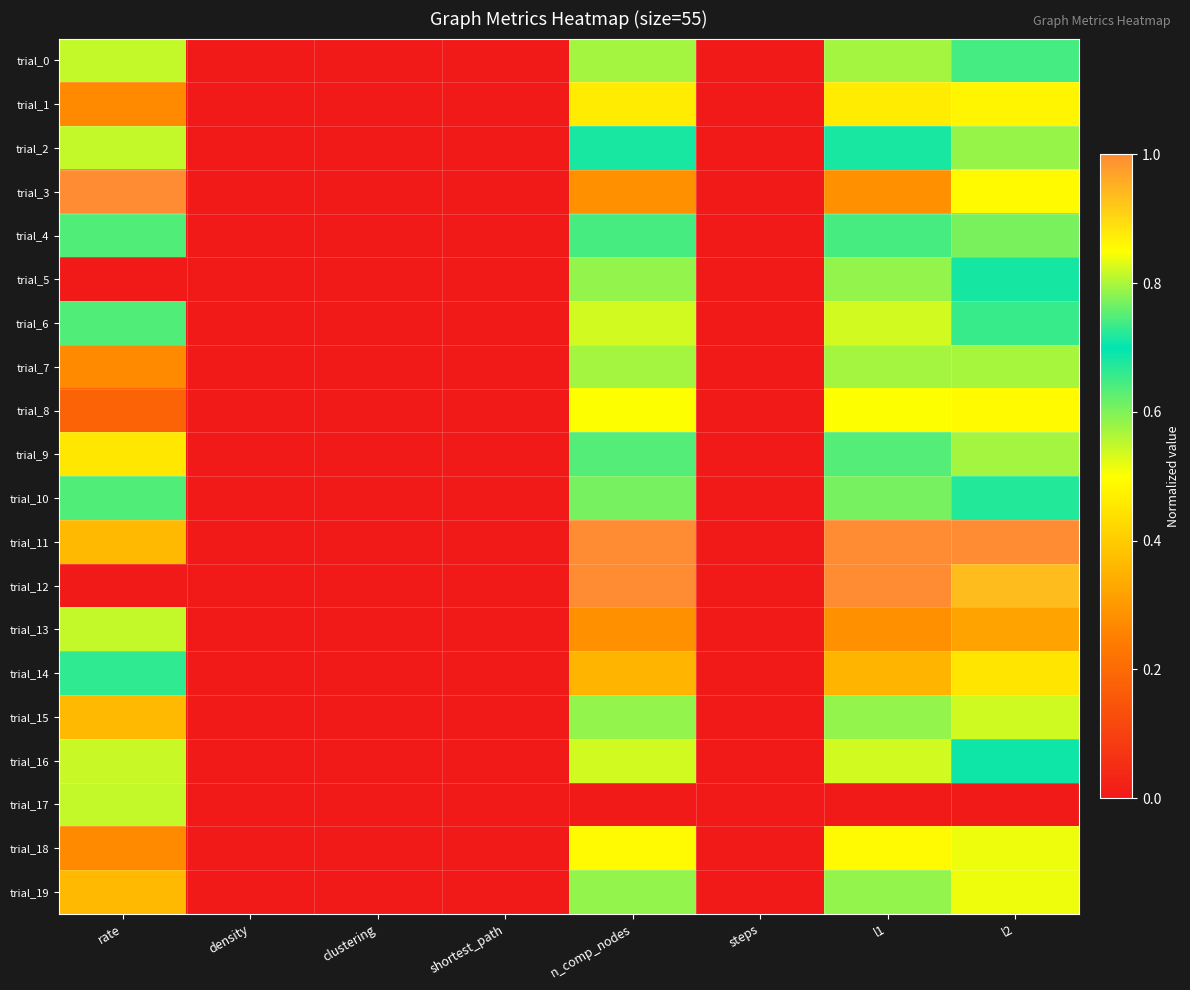

At which category is the sum across all series the highest?

l2